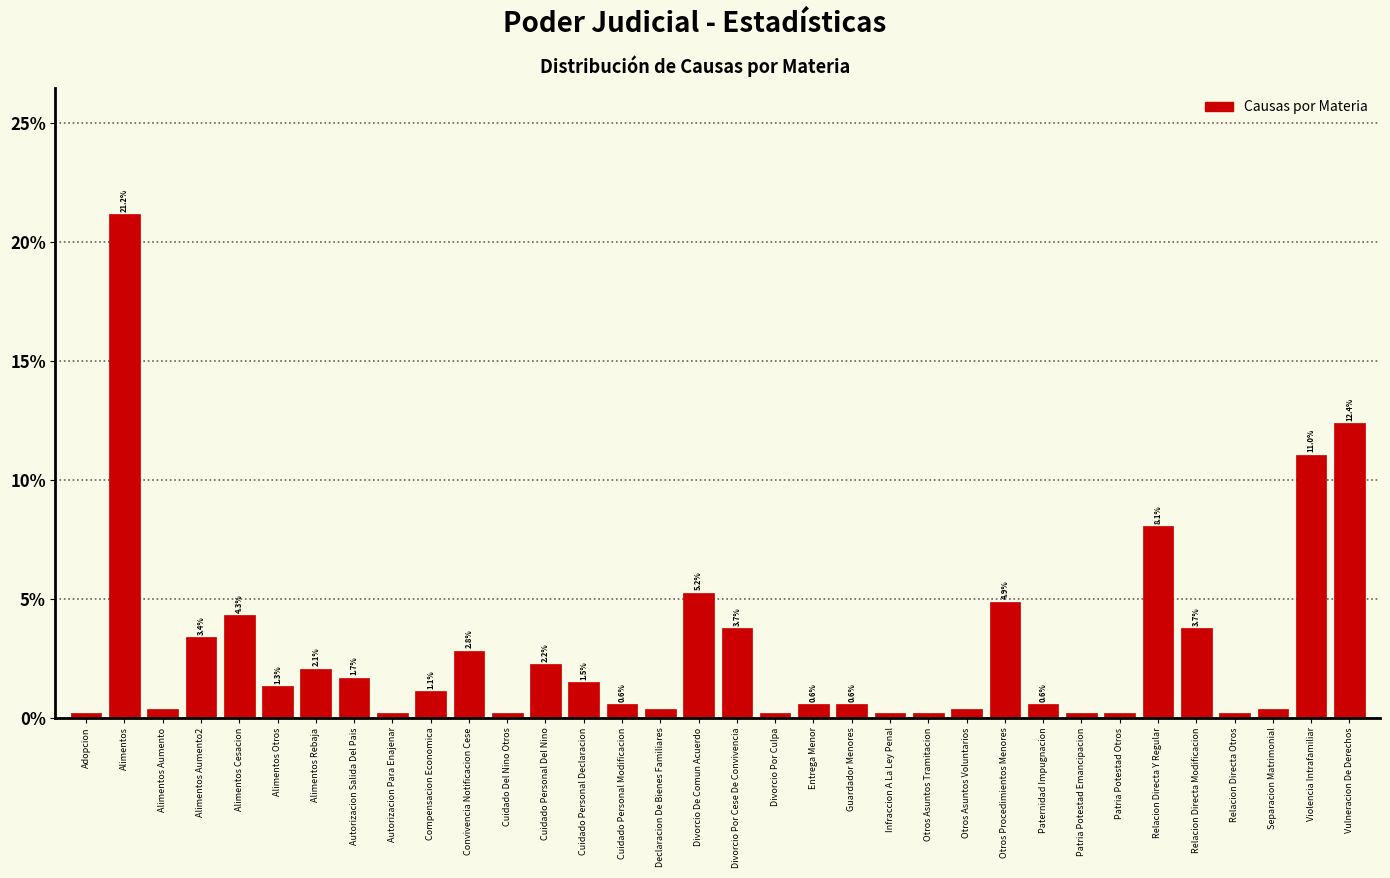

What is the sum of the values at Patria Potestad Otros and Alimentos Cesacion?

4.5